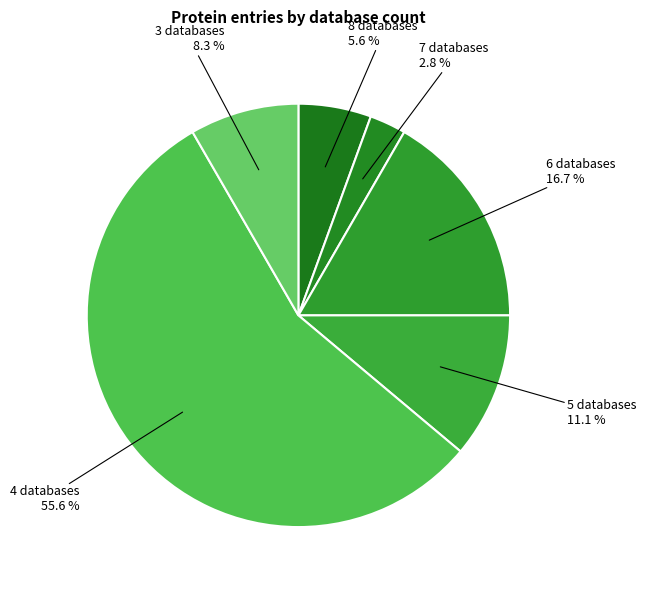

Which has a higher value, 5 databases or 4 databases?

4 databases